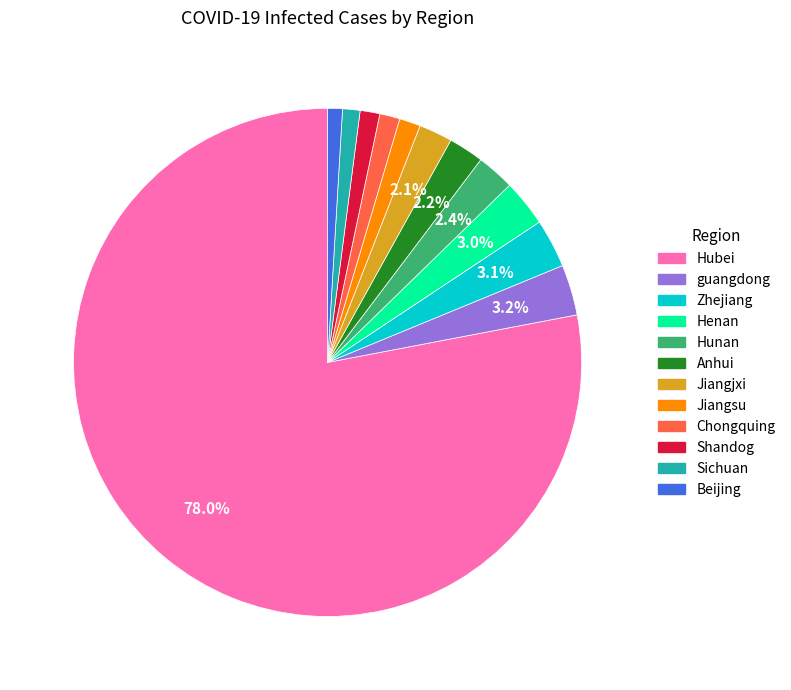

Between Henan and Chongquing, which is larger?

Henan